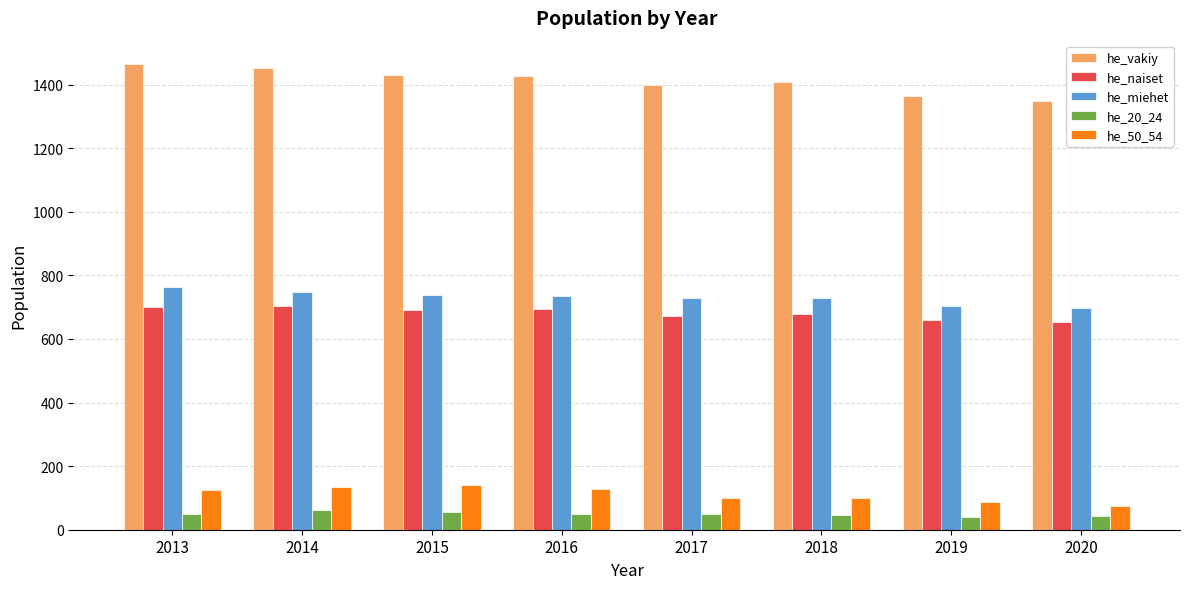

What value does the he_vakiy series have at 2020, to the nearest 5?

1350